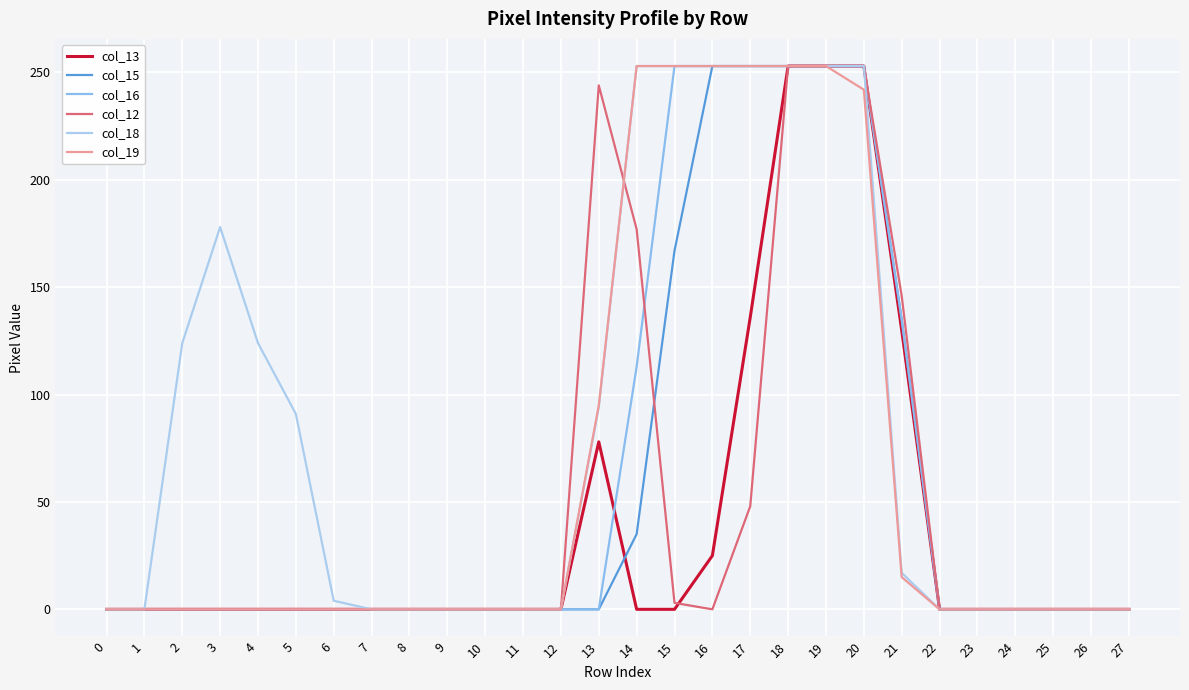

Which category has the highest value across all series?

18